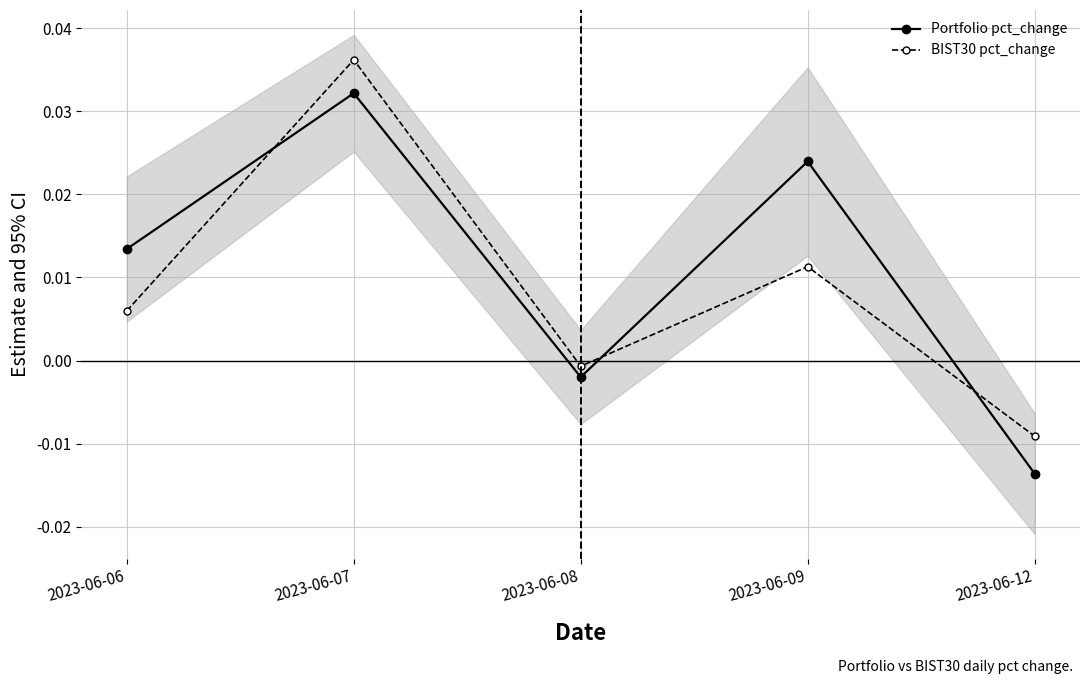

The value of Portfolio pct_change at 2023-06-09 is 0.0. True or false?

True